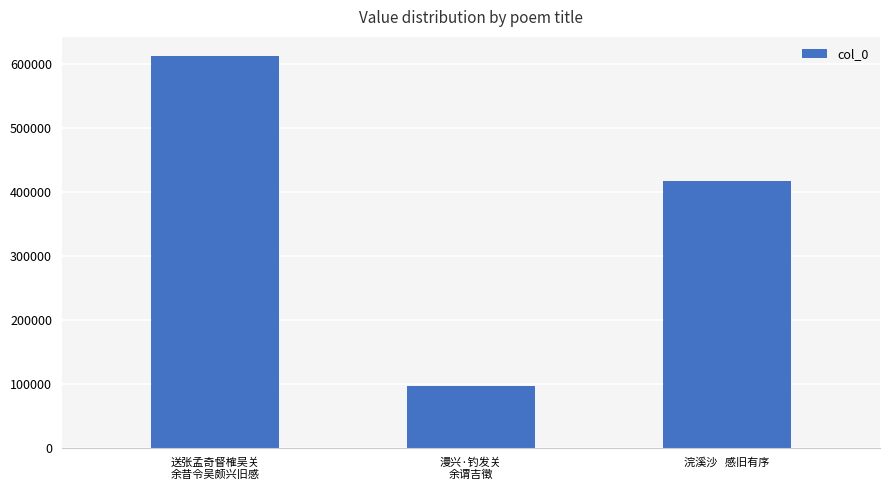

Does the chart contain stacked bars?

No